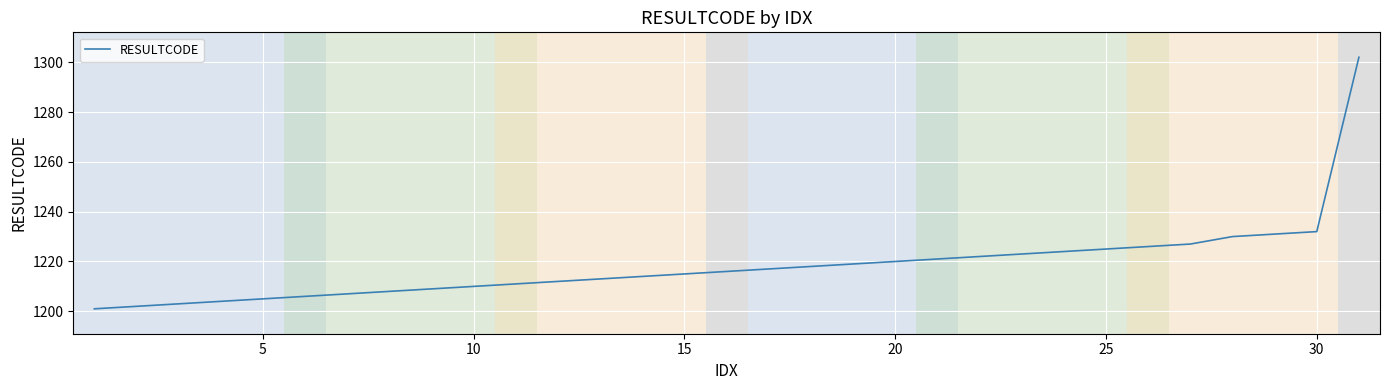

What is the smallest value displayed?

1201